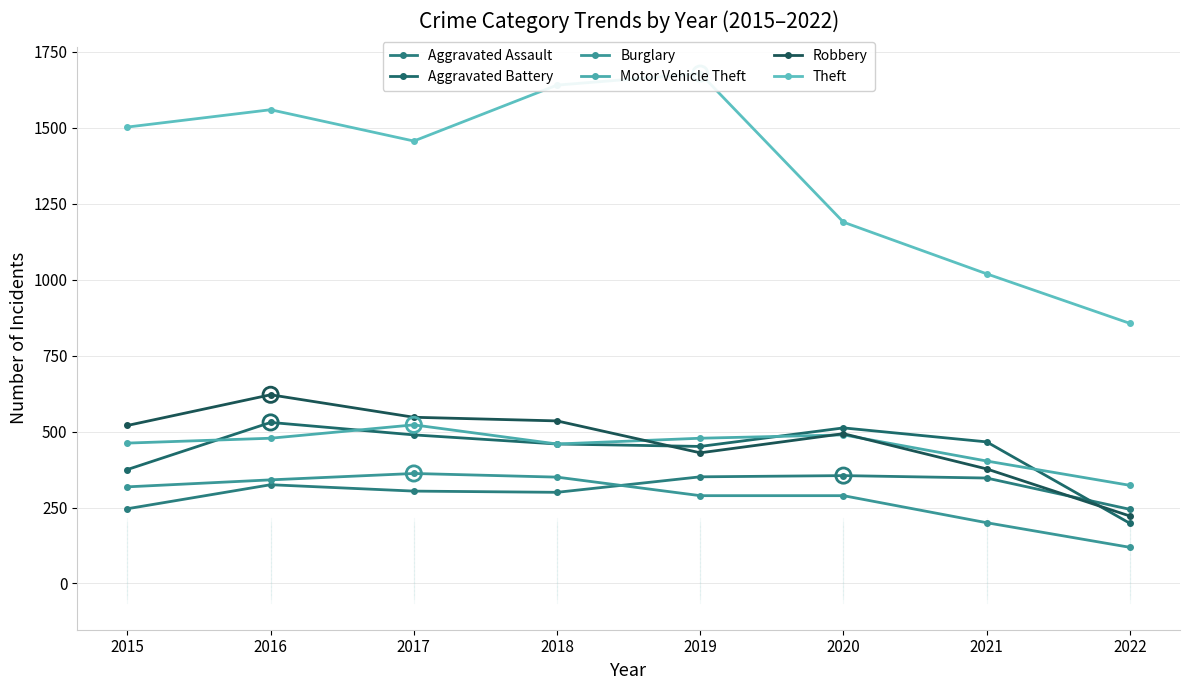

Which series reaches the maximum Y coordinate?

Theft